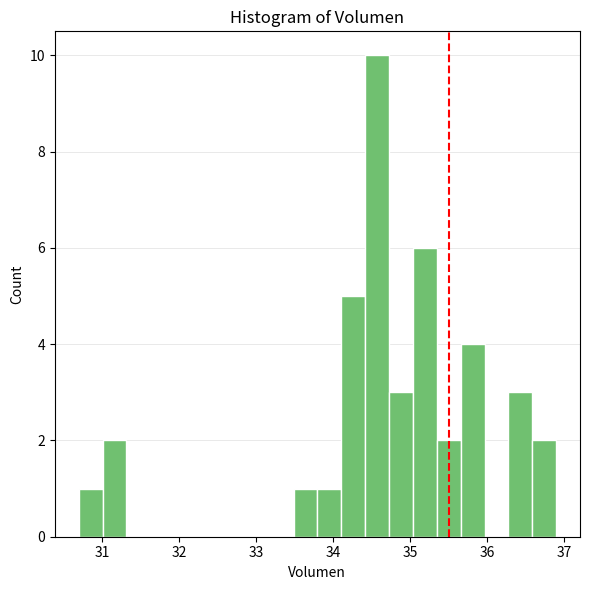

Read against the x-axis, roughly where is the centre of the tallest bar?

34.6